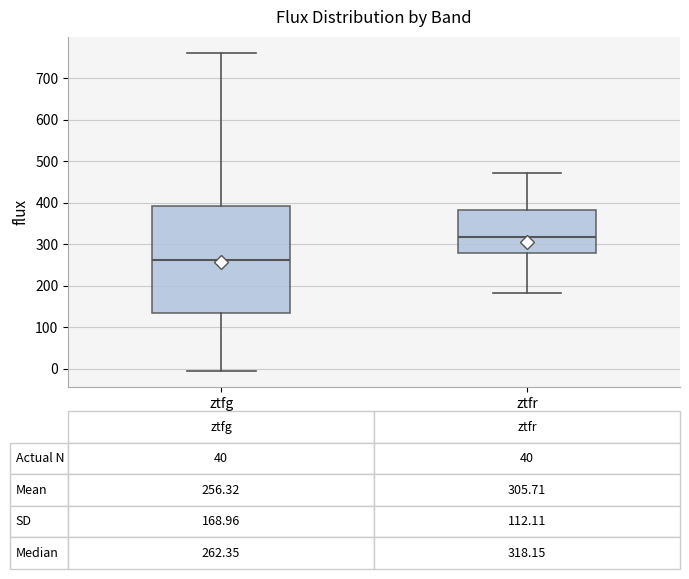

Which box is the tallest, from its lower edge to its upper edge?

ztfg